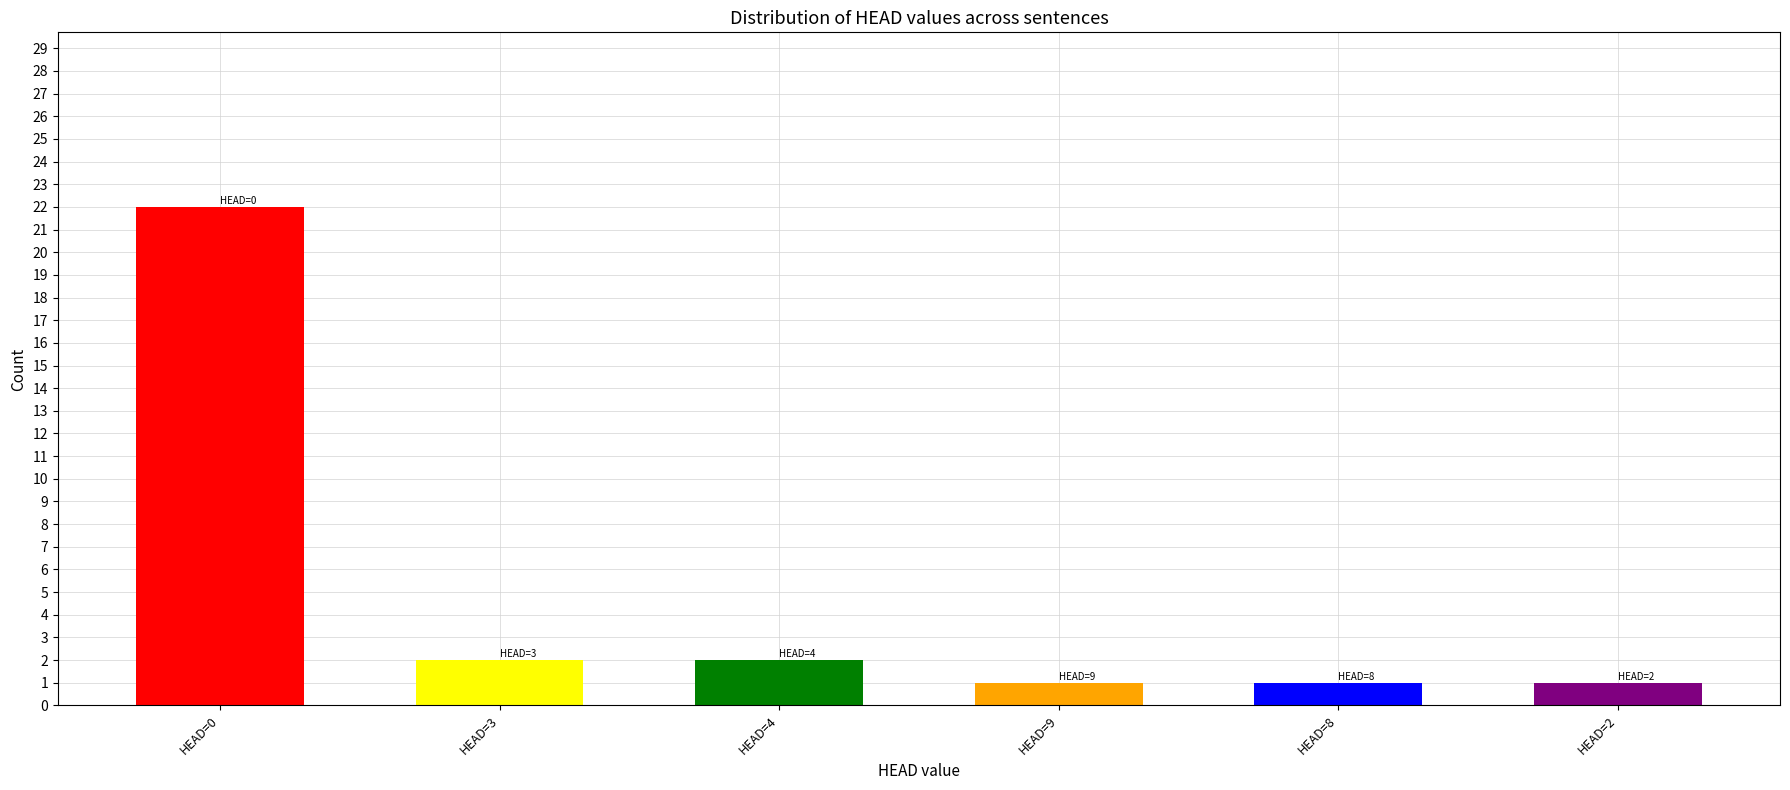

How many categories are shown in the chart?

6